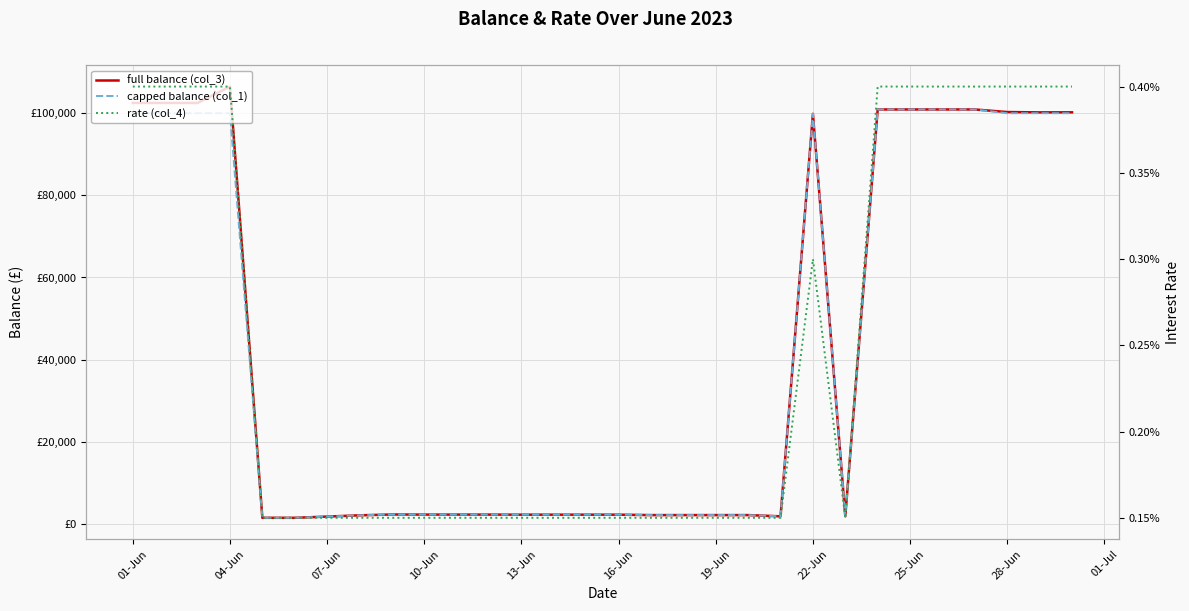

What is the sum of all rate (col_4) values?

0.1